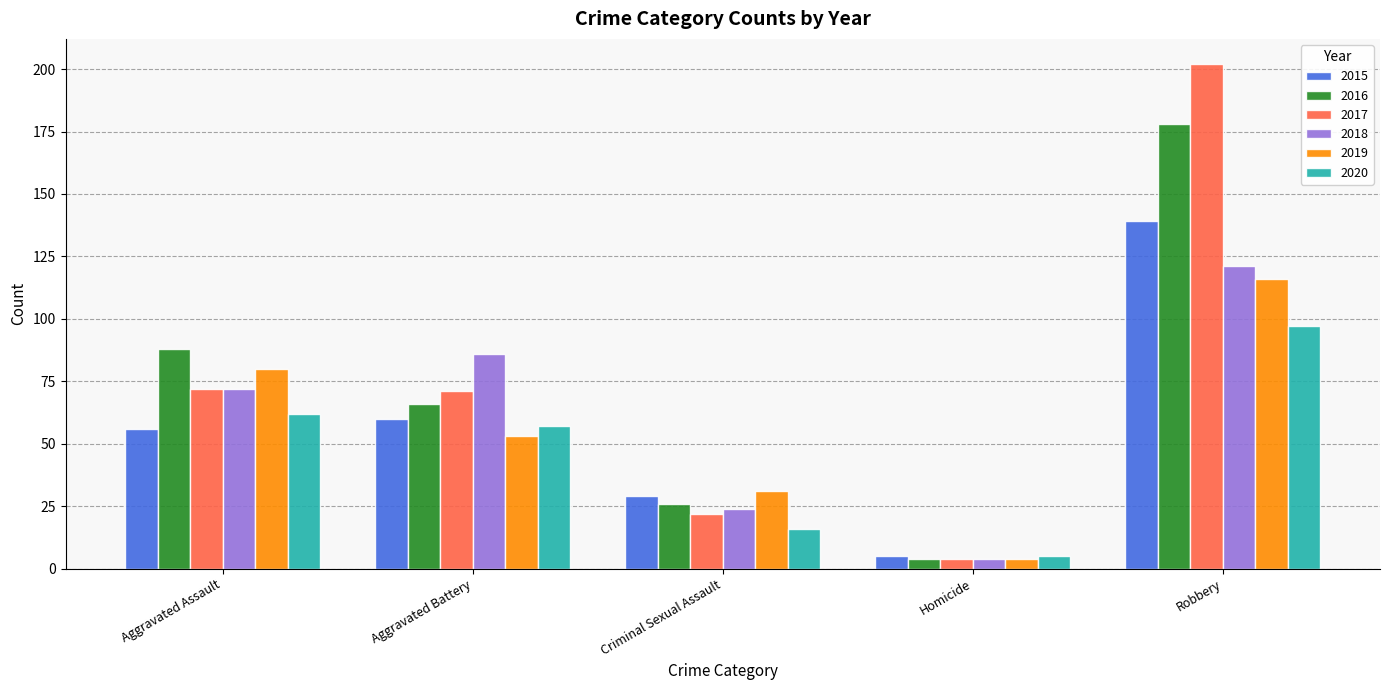

What is the difference between the maximum and minimum values in the 2017 series?

198